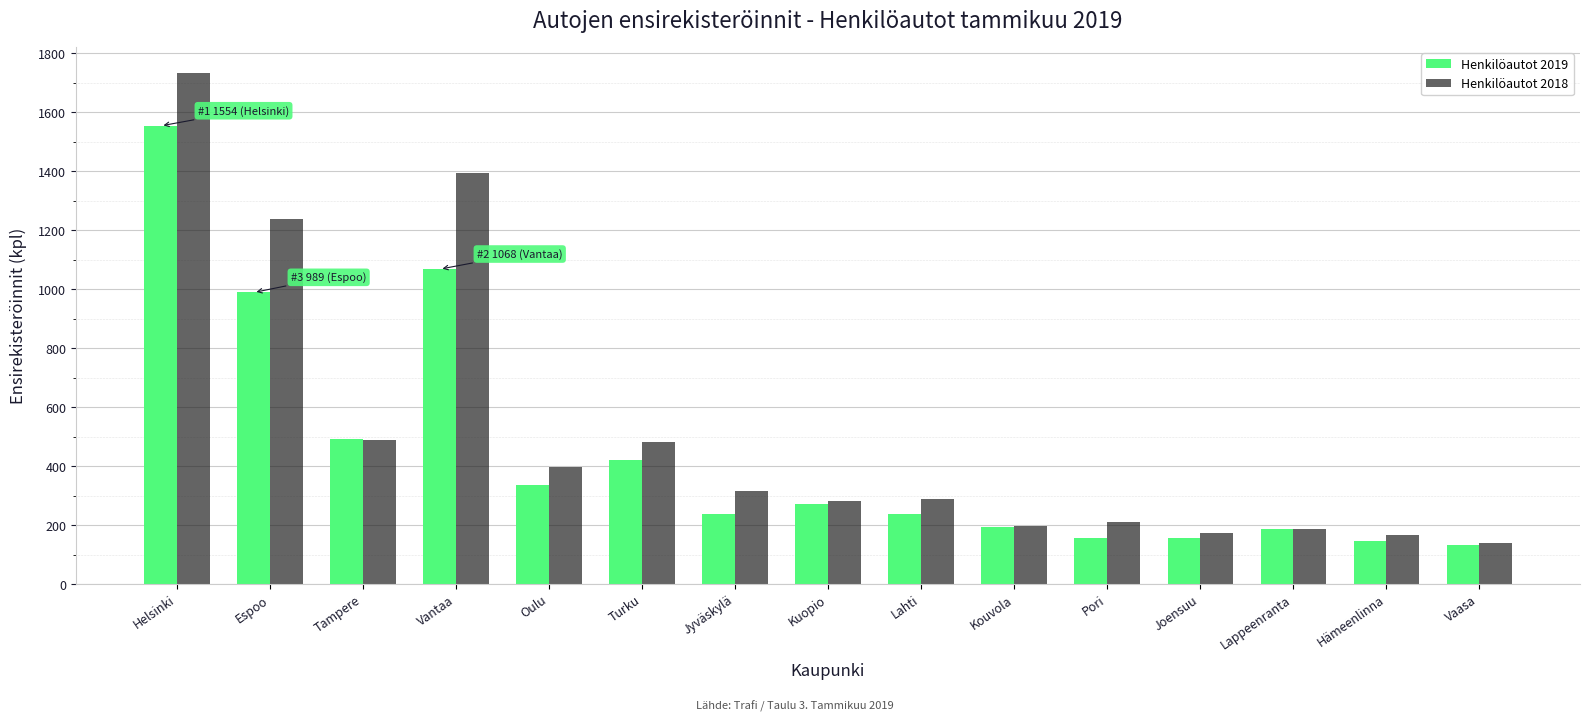

At which label does Henkilöautot 2018 reach its minimum?

Vaasa